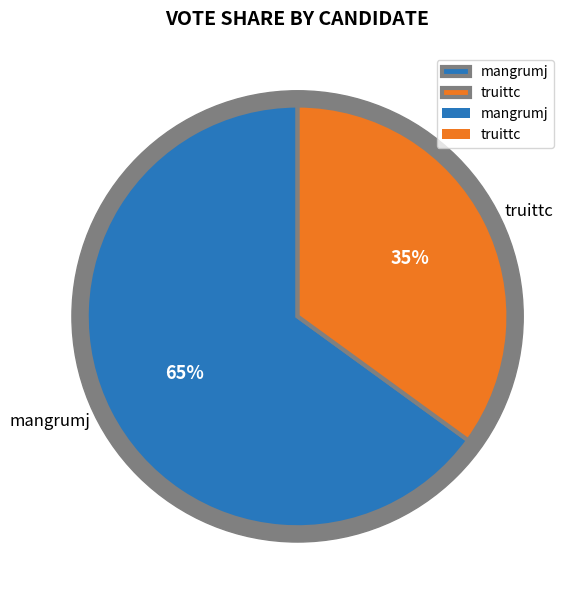

What percentage is NOT represented by truittc?

65.0%